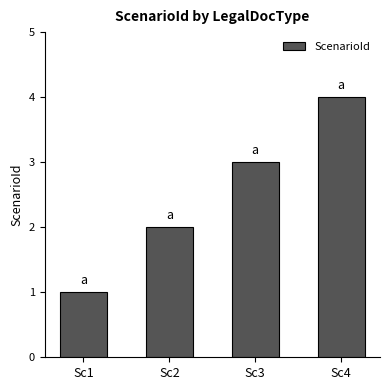

Rank the categories by value from highest to lowest.

Sc4, Sc3, Sc2, Sc1